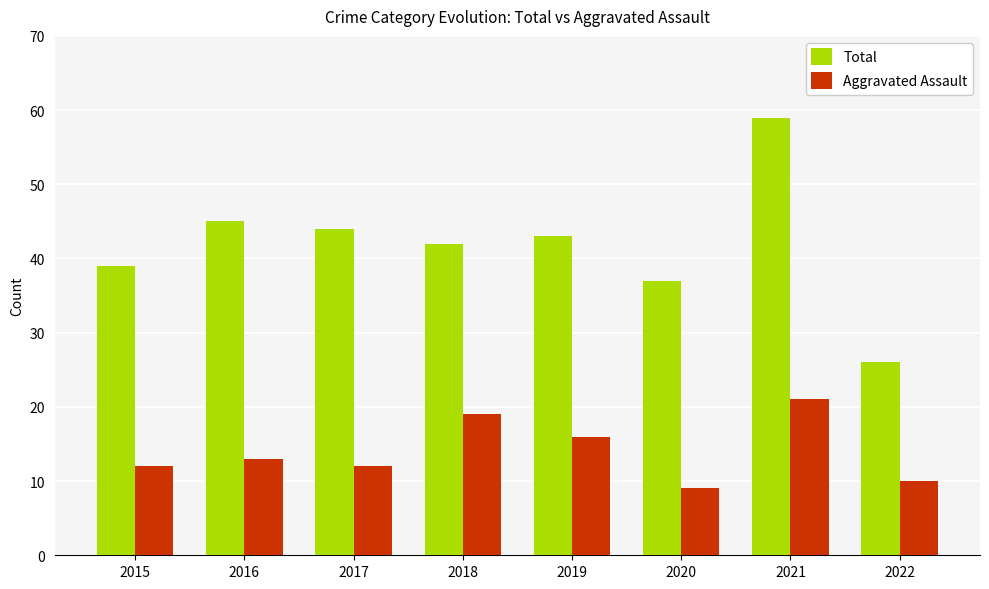

How many bars are there in each group?

2